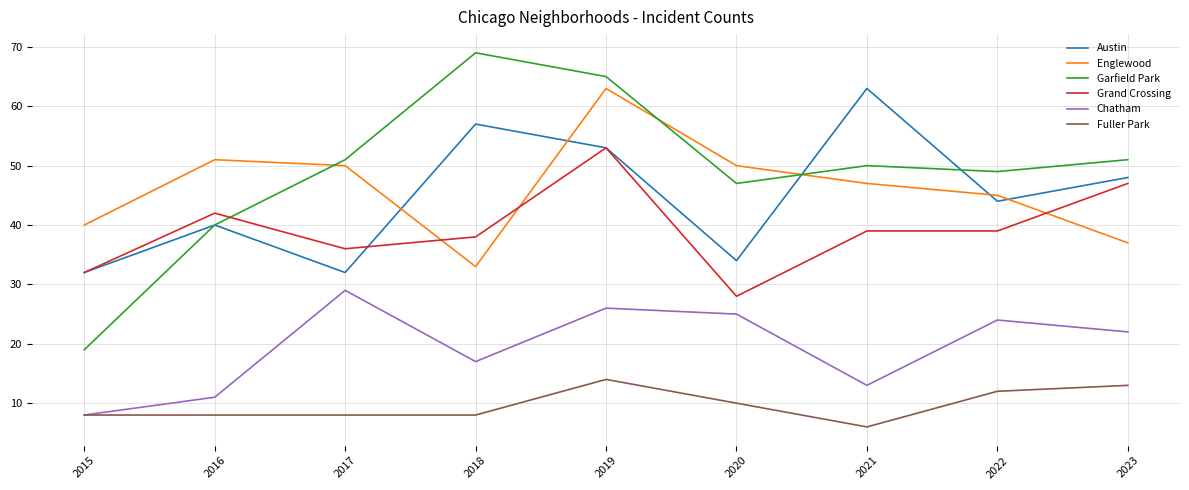

How many values in the Englewood series are below 47?

4